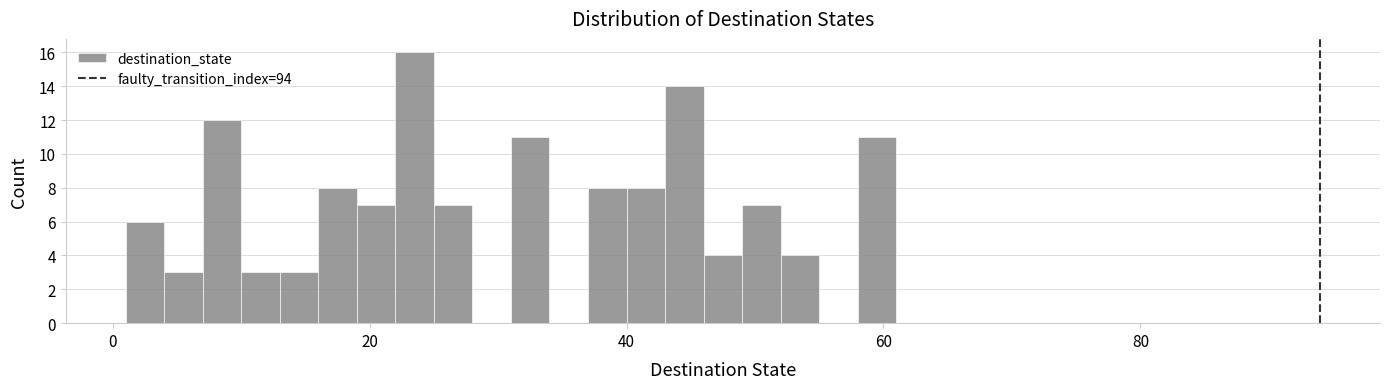

Around what value on the x-axis is the tallest bar? Give the approximate position of its centre, as read against the axis.

24